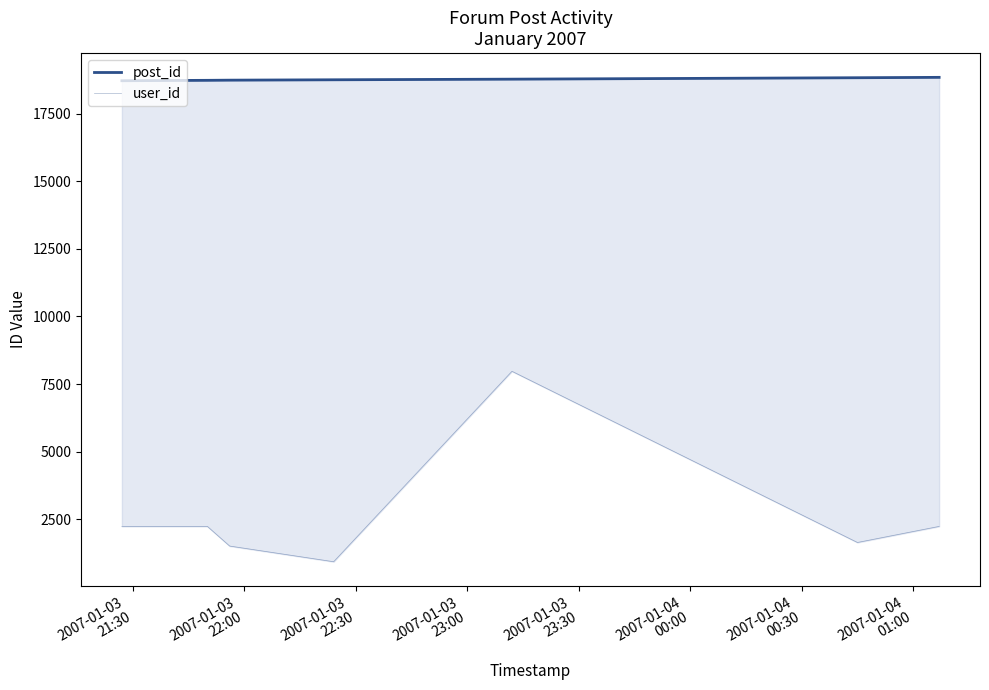

Reading right to left, list all the values displayed in this chart.

post_id: 18847	18833	18780	18757	18743	18737	18722
user_id: 2232	1637	7971	925	1505	2232	2232